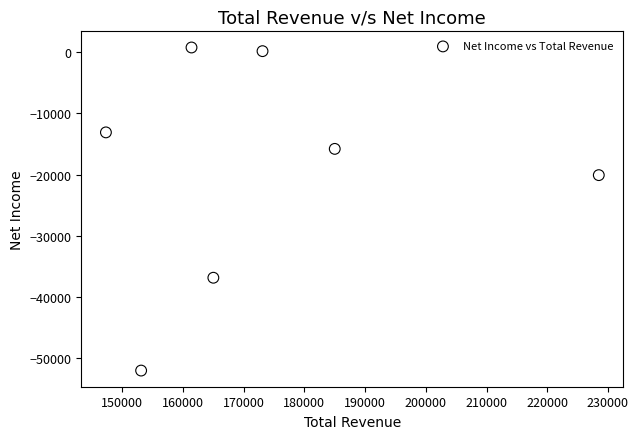

What Y value in the scatter plot is closest to -25650?

-20100